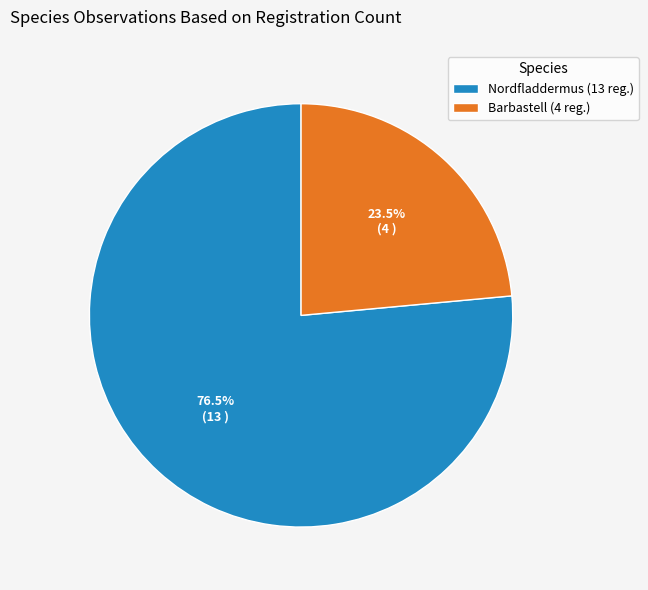

What percentage is NOT represented by Nordfladdermus (13 reg.)?

23.5%